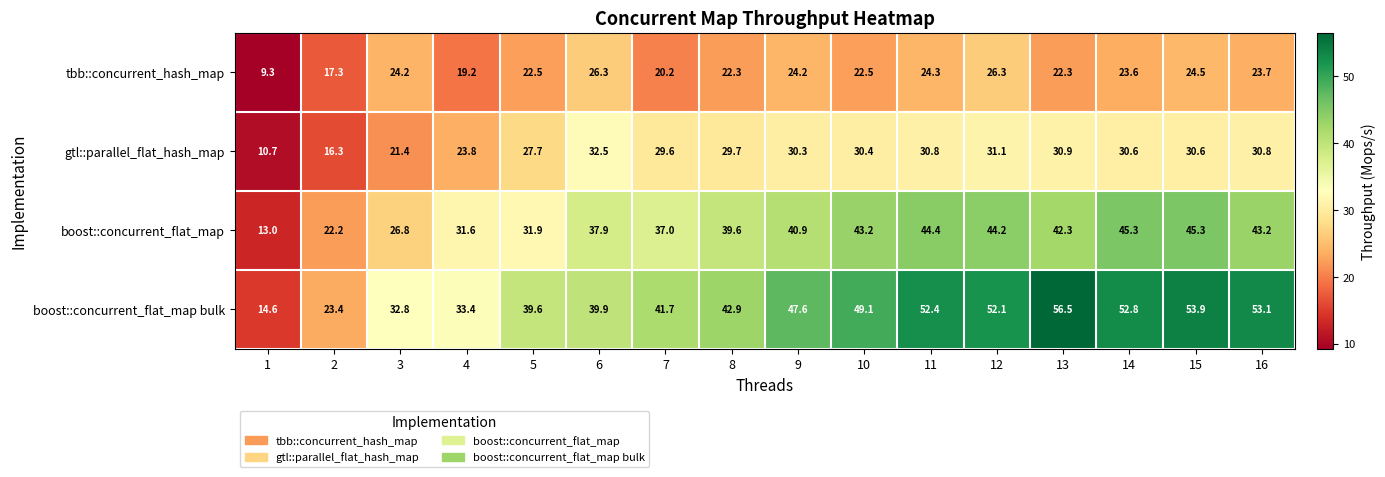

What is the sum of all boost::concurrent_flat_map bulk values?

685.8